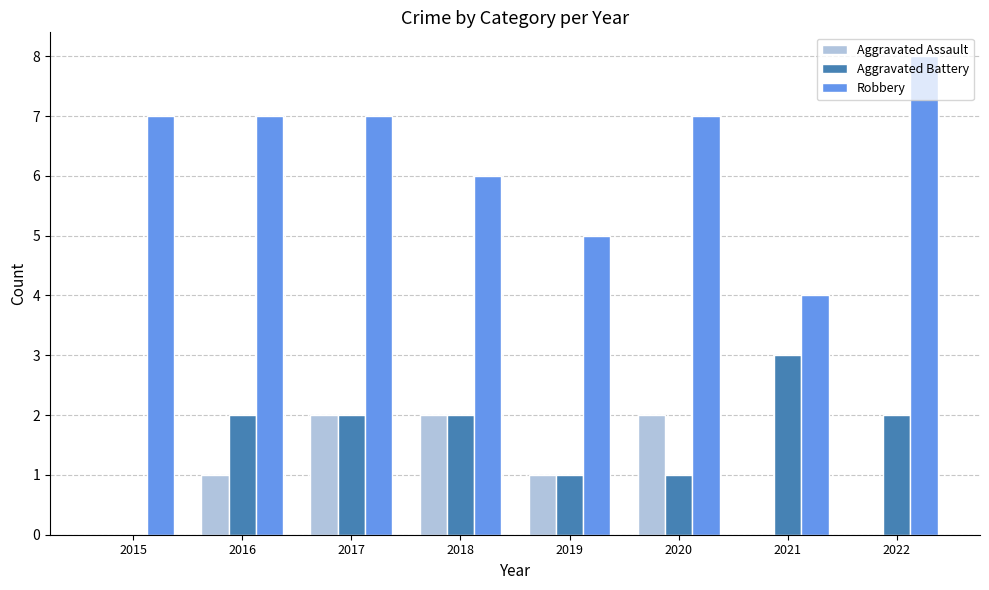

Is the value of Aggravated Battery at 2015 greater than the value of Robbery at 2015?

No